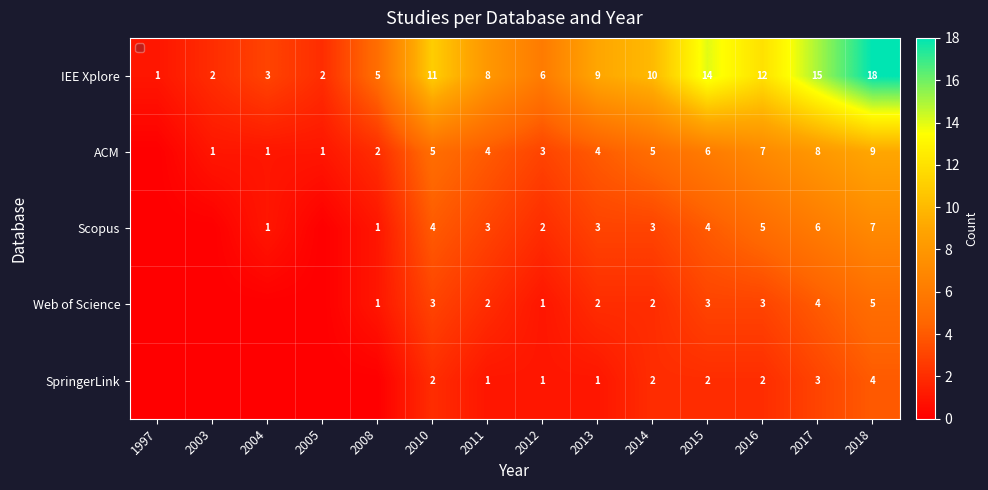

At which category is the sum across all series the highest?

2018